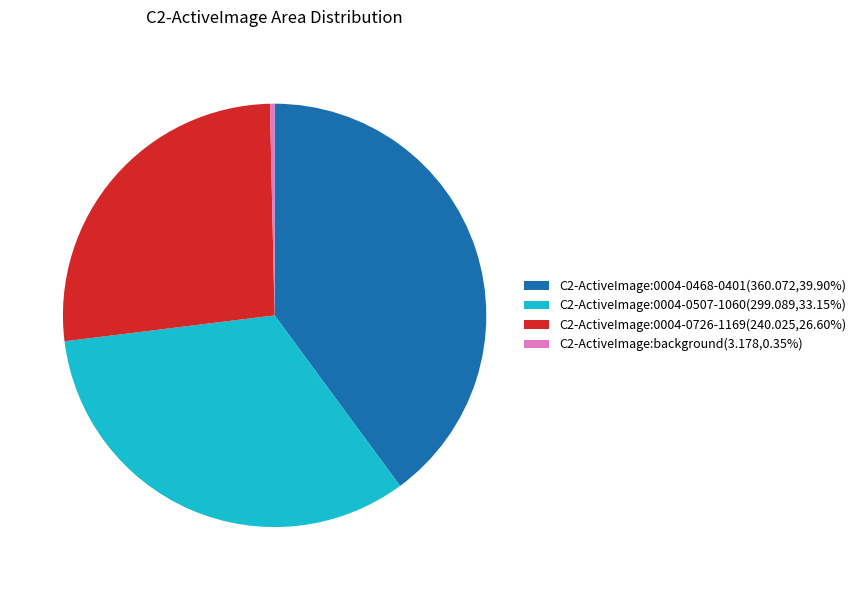

Is it true that C2-ActiveImage:0004-0726-1169 is 27% of the pie?

True